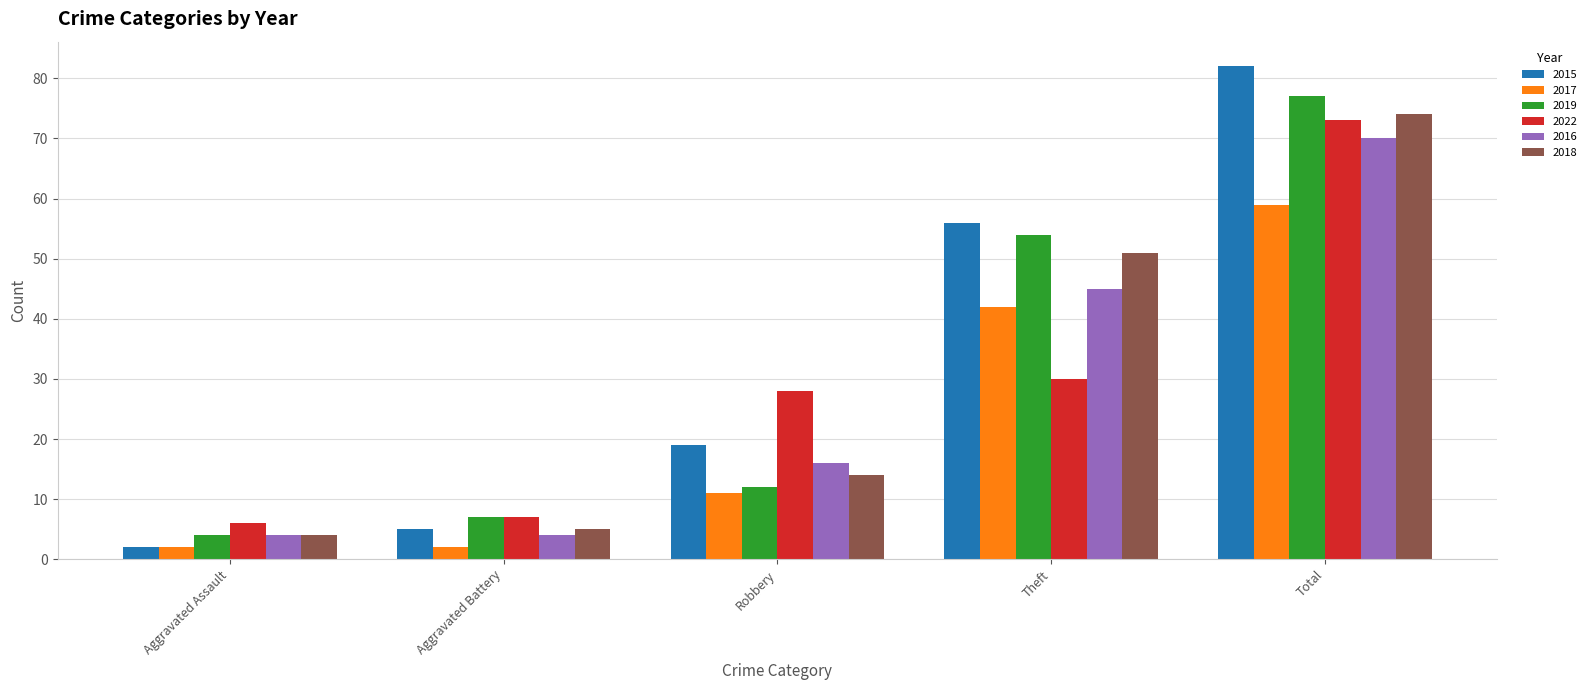

What is the difference between the second highest and minimum values in the 2022 series?

24